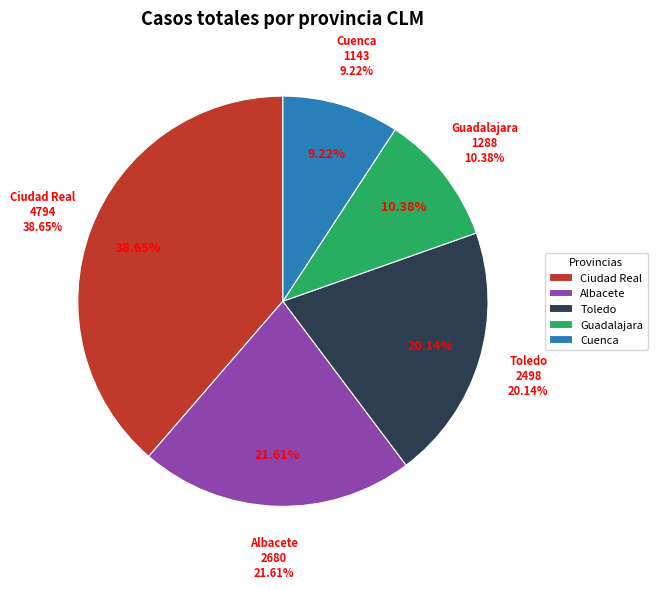

What is the change in value from Ciudad Real to Albacete?

-2114